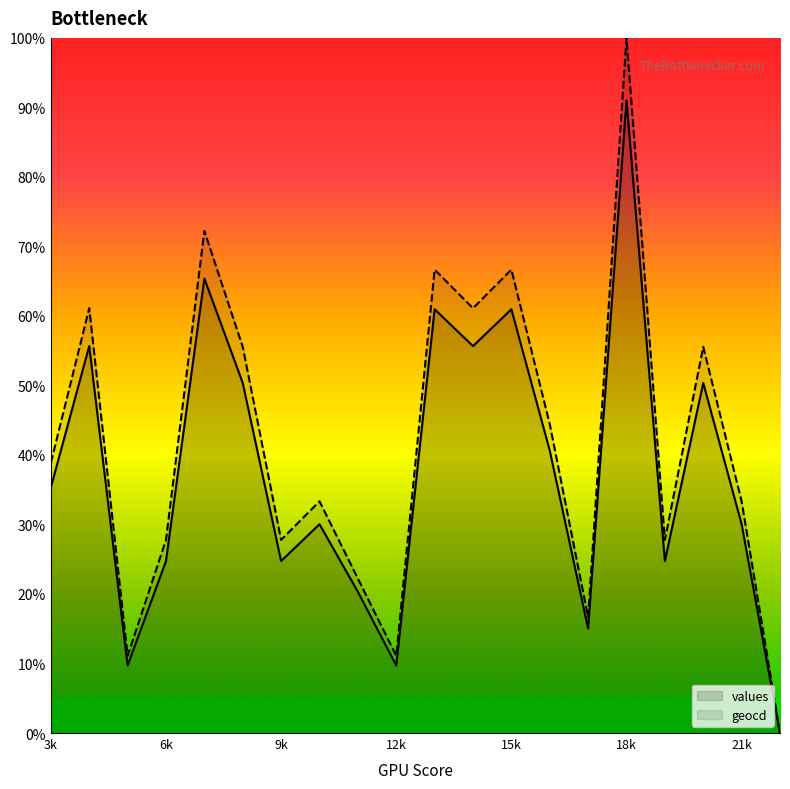

True or false: values has a value of 84.3 at 4.

False